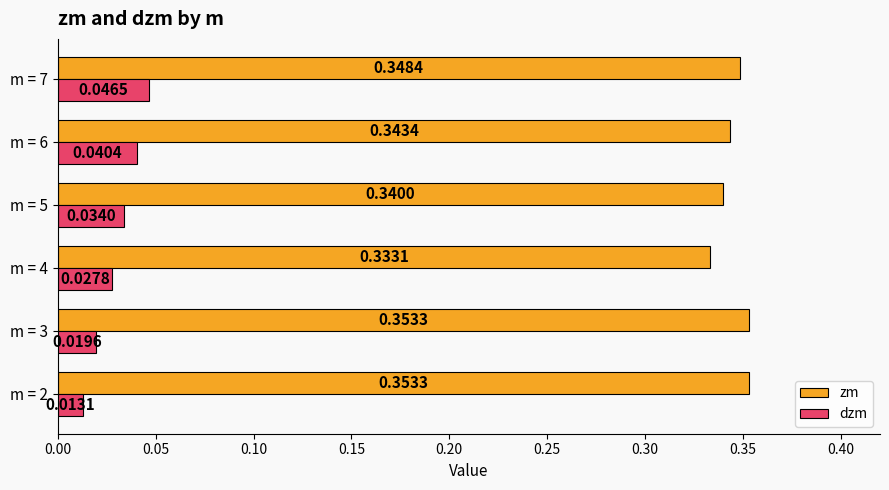

What is the sum of the zm values at m = 4 and m = 2?

0.7